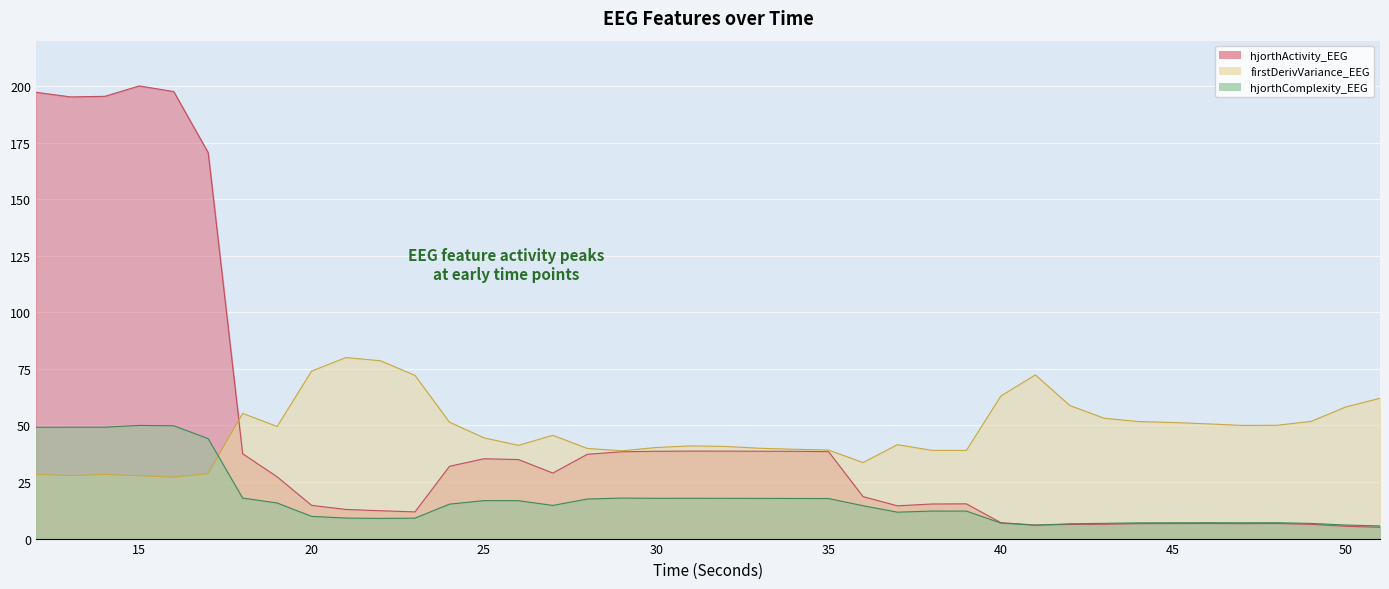

Where do hjorthActivity_EEG and firstDerivVariance_EEG first cross each other?

17 and 18